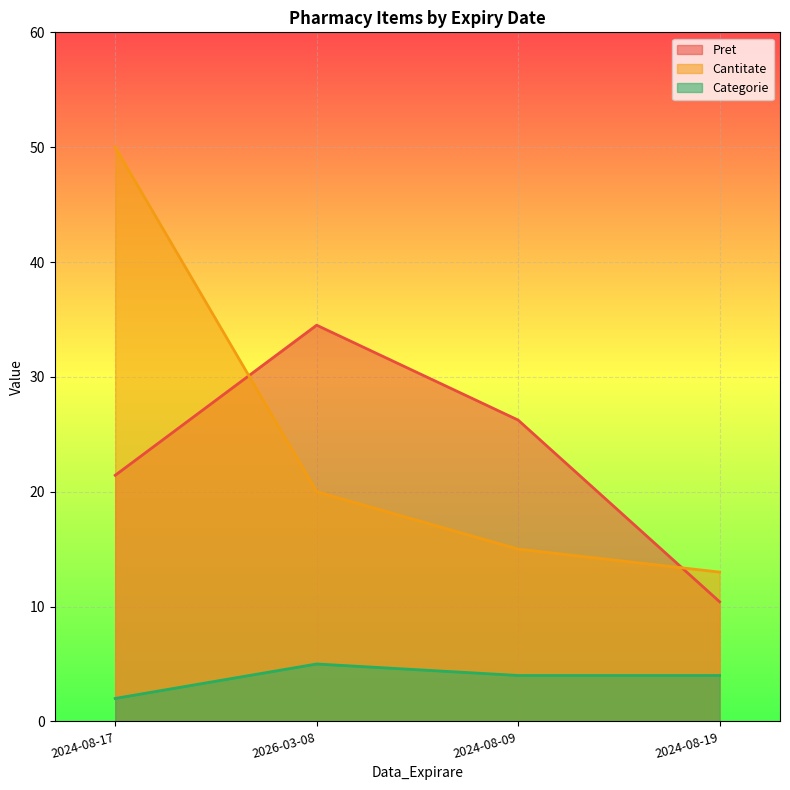

What value does the Categorie series have at 2026-03-08?

5.0